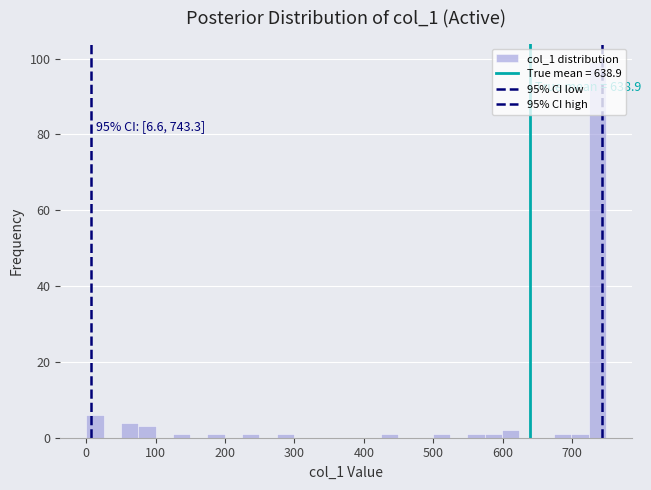

Around what value on the x-axis is the tallest bar? Give the approximate position of its centre, as read against the axis.

740